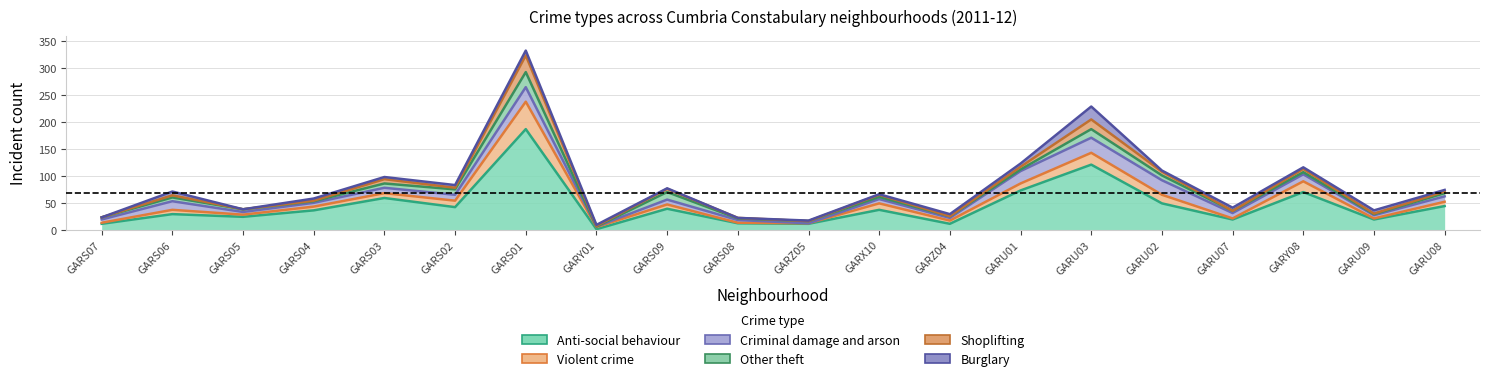

After their last crossing, which series has the higher values: Shoplifting or Other theft?

Other theft